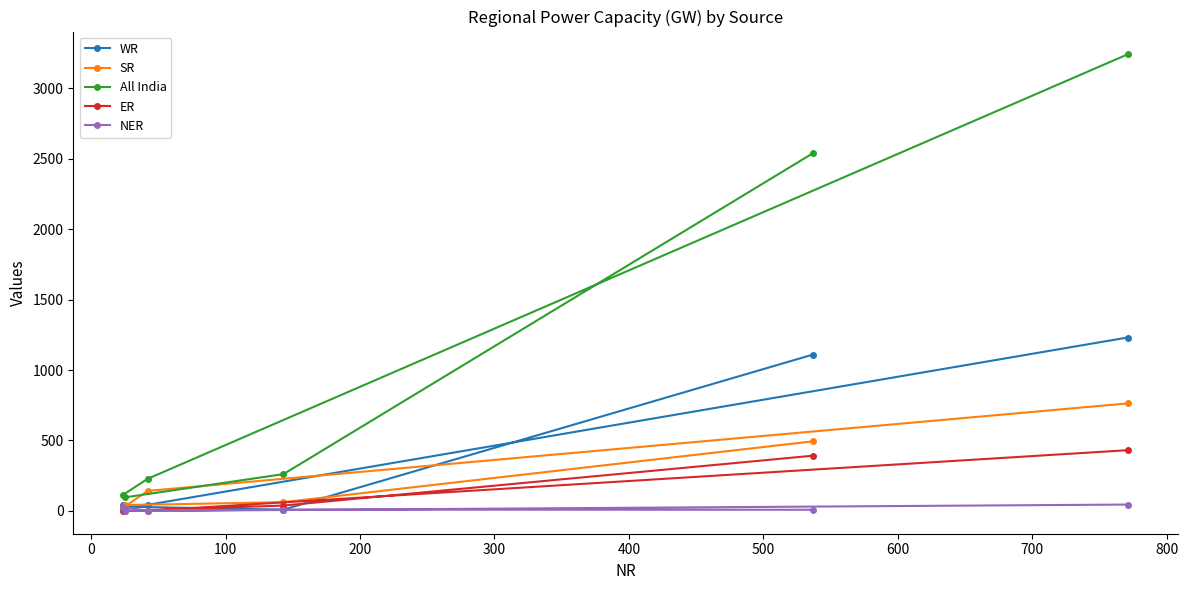

At how many categories does at least one series exceed 1112?

2